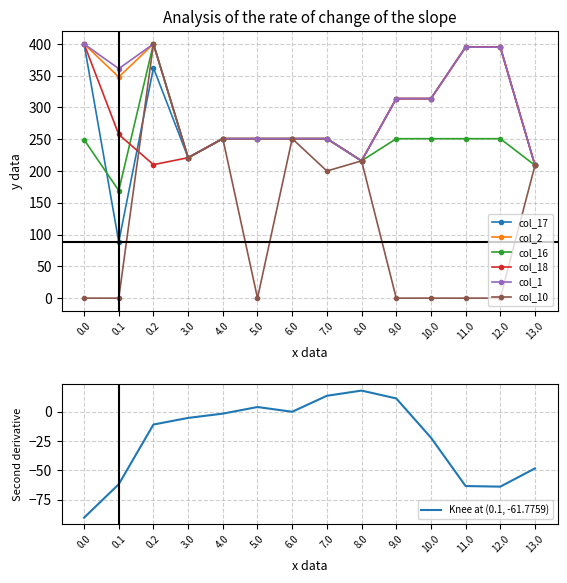

True or false: col_2 has a value of 251.0 at 5.0.

True